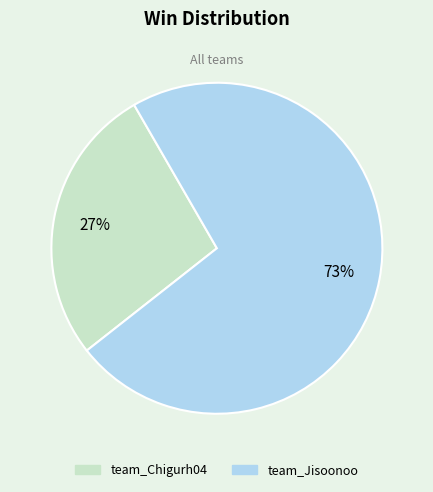

To the nearest percent, what is the combined percentage of team_Jisoonoo and team_Chigurh04?

100%